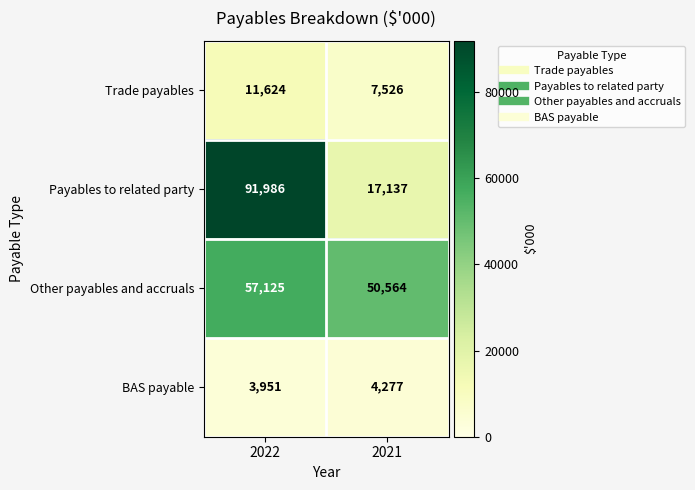

At 2021, list the series in order from largest to smallest.

Other payables and accruals, Payables to related party, Trade payables, BAS payable